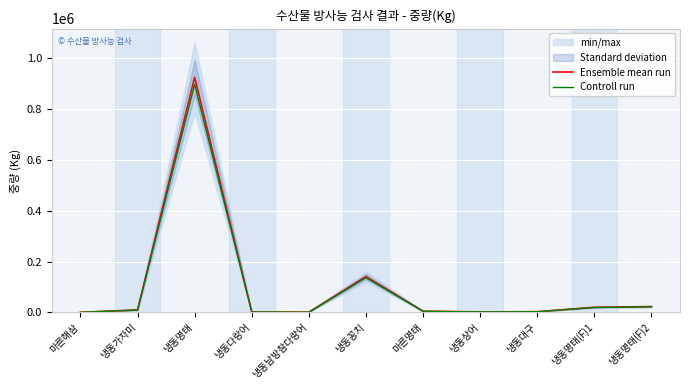

What is the sum of the Ensemble mean run values at 냉동꽁치 and 냉동명태(F)2?

163055.0